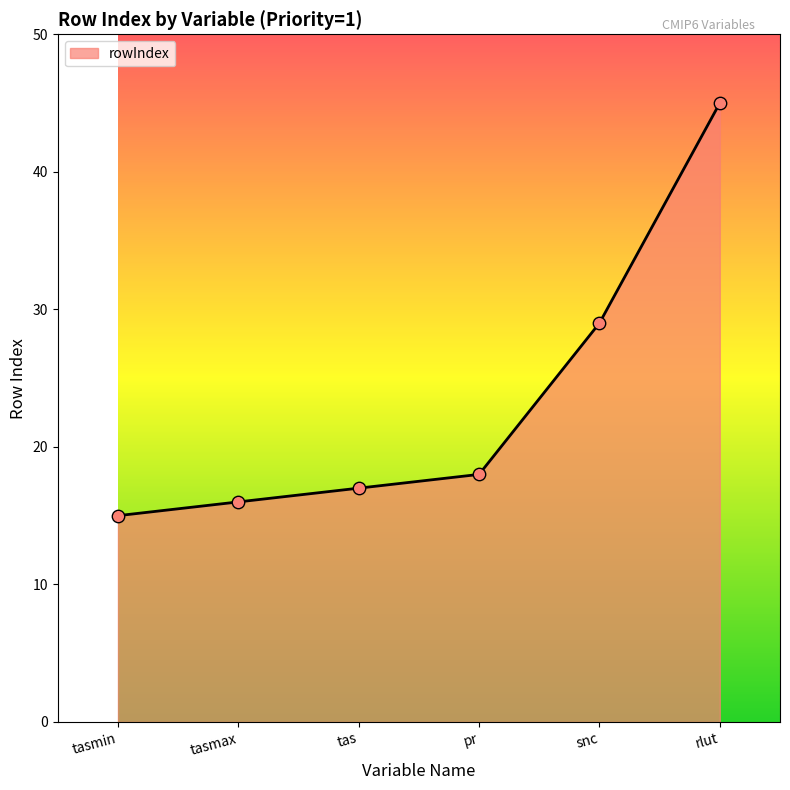

Approximately how many times larger is the value at rlut compared to tasmin?

3.0